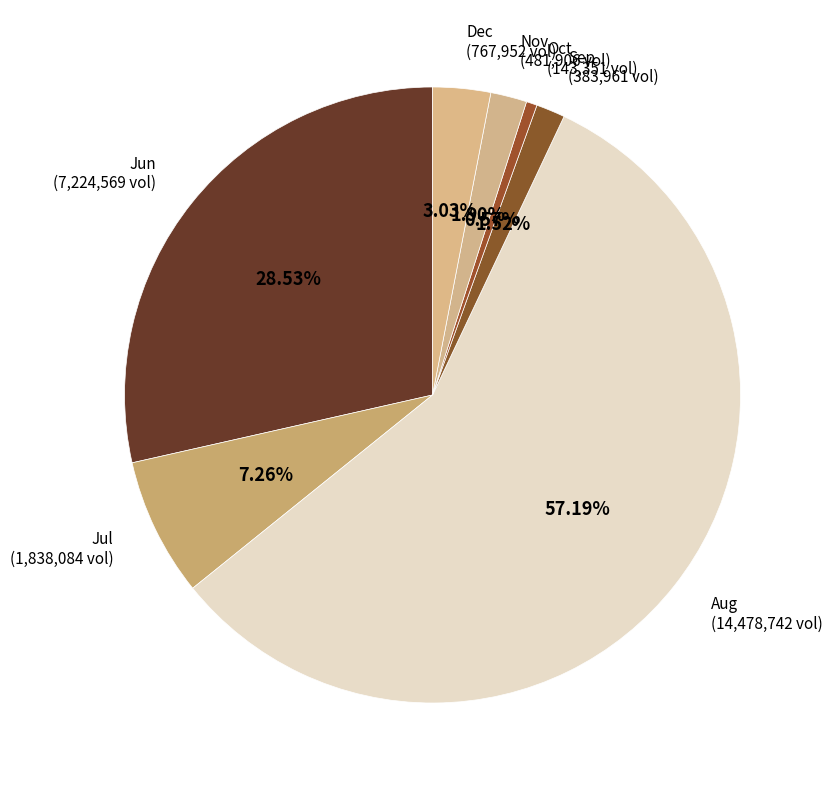

Which has a higher value, Dec or Jul?

Jul